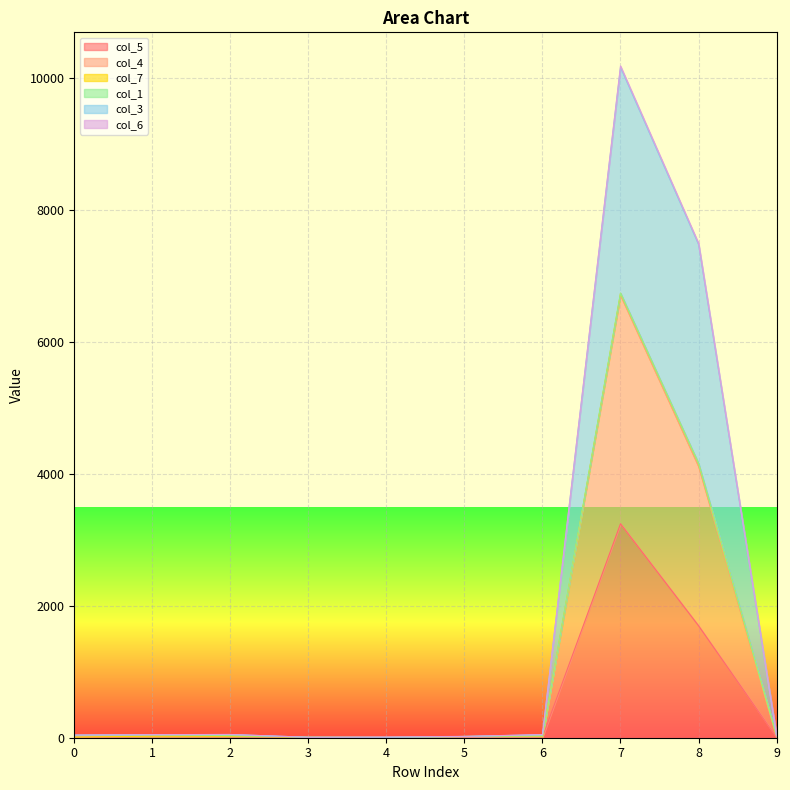

How many lines are shown in the chart?

6